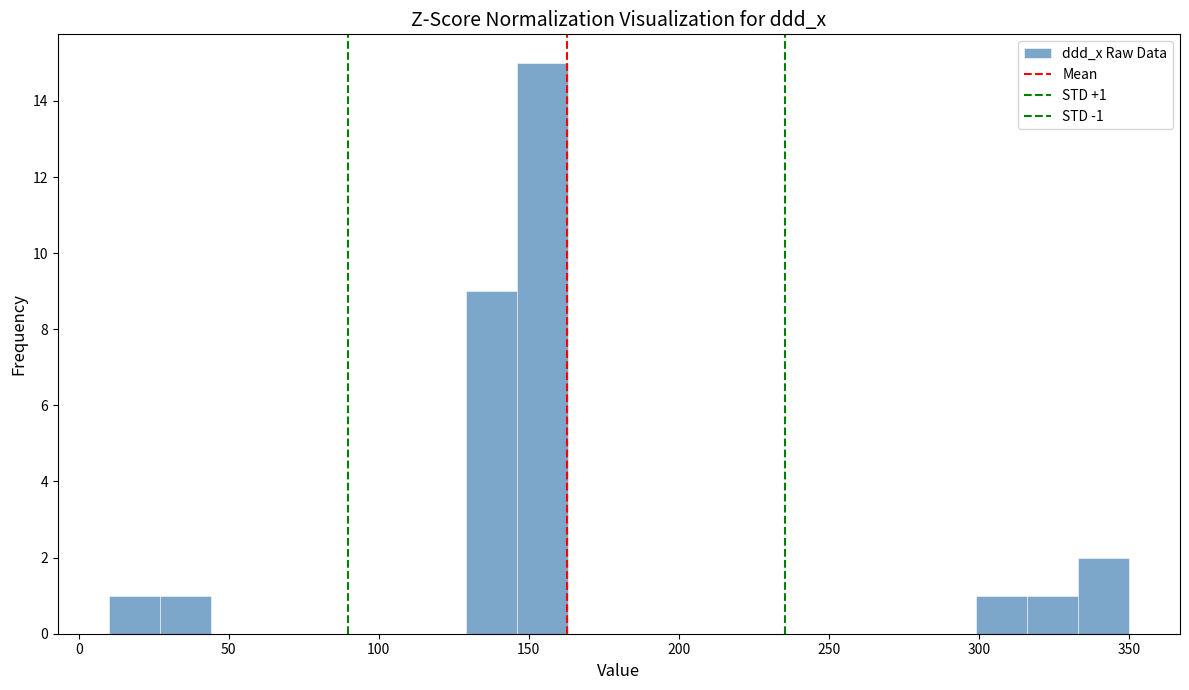

Around what value on the x-axis is the tallest bar? Give the approximate position of its centre, as read against the axis.

155